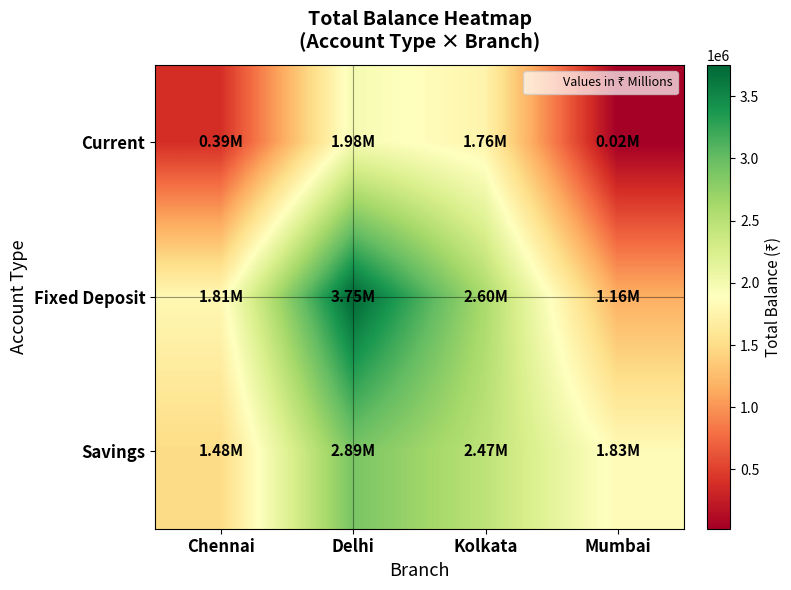

Reading left to right, what are all the values shown in this chart?

Current: Chennai=387619	Delhi=1984877	Kolkata=1756826	Mumbai=23471
Fixed Deposit: Chennai=1808473	Delhi=3752761	Kolkata=2598804	Mumbai=1161674
Savings: Chennai=1484648	Delhi=2894067	Kolkata=2467014	Mumbai=1832976